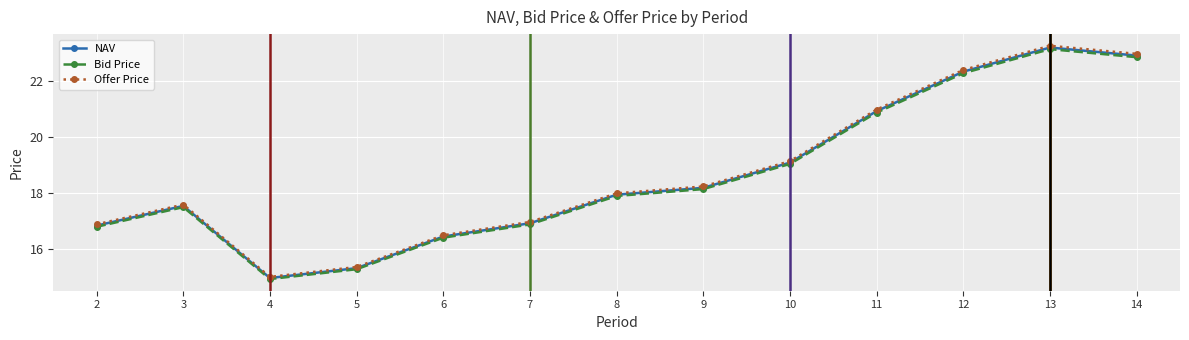

What is the value of the Offer Price point at the 7th from the left?

18.0